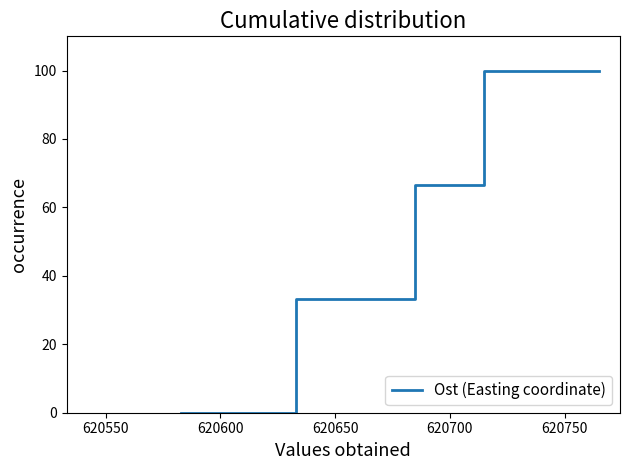

What is the difference between the second highest and second lowest values?

66.7